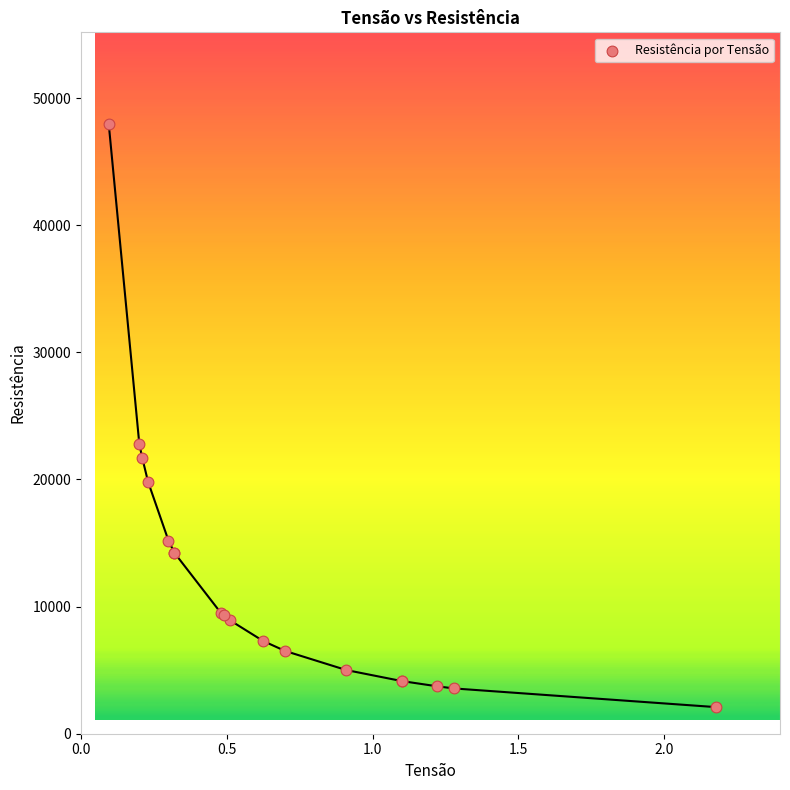

What Y value in the scatter plot is closest to 25035?

22790.6